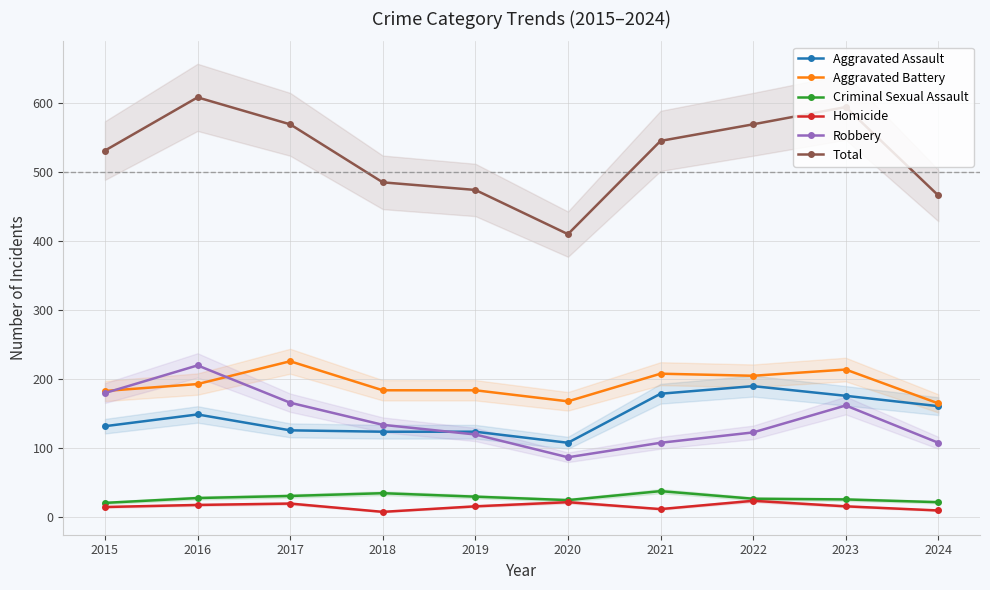

What is the value of the Robbery point at the 6th from the left?

87